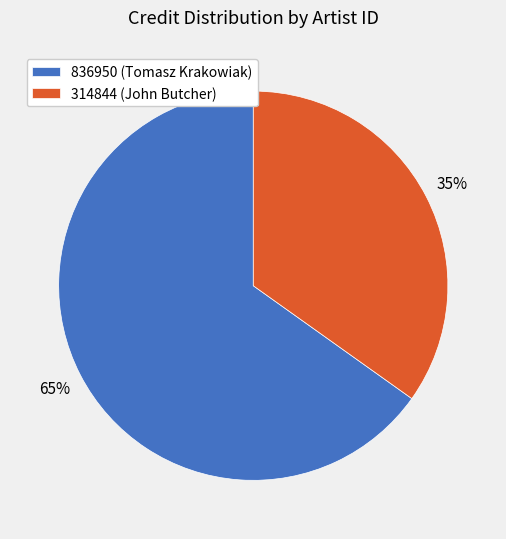

What percentage is the 314844 (John Butcher) slice, to the nearest percent?

35%